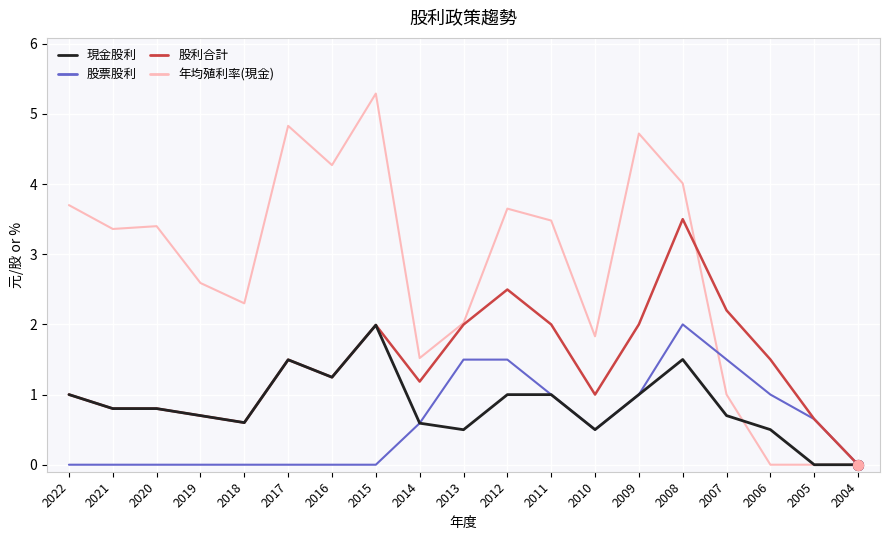

Which series has the widest spread of values?

年均殖利率(現金)